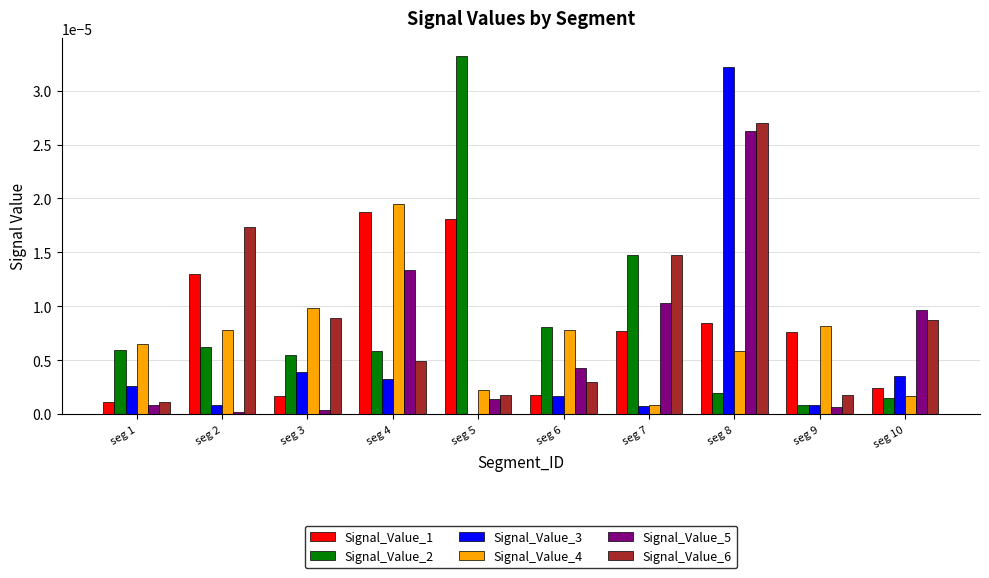

At which category is the sum across all series the highest?

seg 8